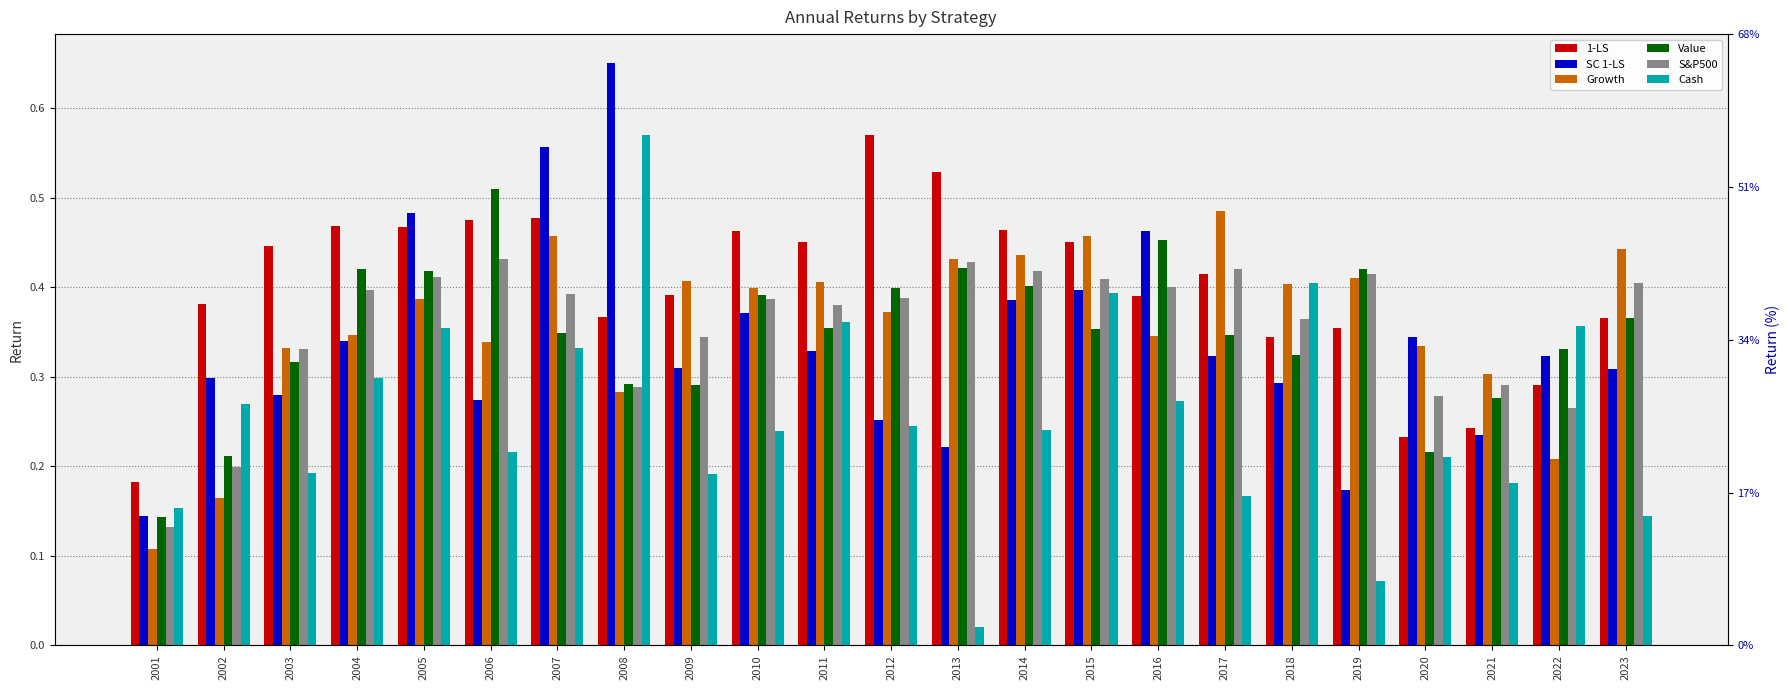

Reading left to right, extract all data points from this chart.

1-LS: 2001=0.2	2002=0.4	2003=0.4	2004=0.5	2005=0.5	2006=0.5	2007=0.5	2008=0.4	2009=0.4	2010=0.5	2011=0.5	2012=0.6	2013=0.5	2014=0.5	2015=0.5	2016=0.4	2017=0.4	2018=0.3	2019=0.4	2020=0.2	2021=0.2	2022=0.3	2023=0.4
SC 1-LS: 2001=0.1	2002=0.3	2003=0.3	2004=0.3	2005=0.5	2006=0.3	2007=0.6	2008=0.7	2009=0.3	2010=0.4	2011=0.3	2012=0.3	2013=0.2	2014=0.4	2015=0.4	2016=0.5	2017=0.3	2018=0.3	2019=0.2	2020=0.3	2021=0.2	2022=0.3	2023=0.3
Growth: 2001=0.1	2002=0.2	2003=0.3	2004=0.3	2005=0.4	2006=0.3	2007=0.5	2008=0.3	2009=0.4	2010=0.4	2011=0.4	2012=0.4	2013=0.4	2014=0.4	2015=0.5	2016=0.3	2017=0.5	2018=0.4	2019=0.4	2020=0.3	2021=0.3	2022=0.2	2023=0.4
Value: 2001=0.1	2002=0.2	2003=0.3	2004=0.4	2005=0.4	2006=0.5	2007=0.3	2008=0.3	2009=0.3	2010=0.4	2011=0.4	2012=0.4	2013=0.4	2014=0.4	2015=0.4	2016=0.5	2017=0.3	2018=0.3	2019=0.4	2020=0.2	2021=0.3	2022=0.3	2023=0.4
S&P500: 2001=0.1	2002=0.2	2003=0.3	2004=0.4	2005=0.4	2006=0.4	2007=0.4	2008=0.3	2009=0.3	2010=0.4	2011=0.4	2012=0.4	2013=0.4	2014=0.4	2015=0.4	2016=0.4	2017=0.4	2018=0.4	2019=0.4	2020=0.3	2021=0.3	2022=0.3	2023=0.4
Cash: 2001=0.2	2002=0.3	2003=0.2	2004=0.3	2005=0.4	2006=0.2	2007=0.3	2008=0.6	2009=0.2	2010=0.2	2011=0.4	2012=0.2	2013=0.0	2014=0.2	2015=0.4	2016=0.3	2017=0.2	2018=0.4	2019=0.1	2020=0.2	2021=0.2	2022=0.4	2023=0.1